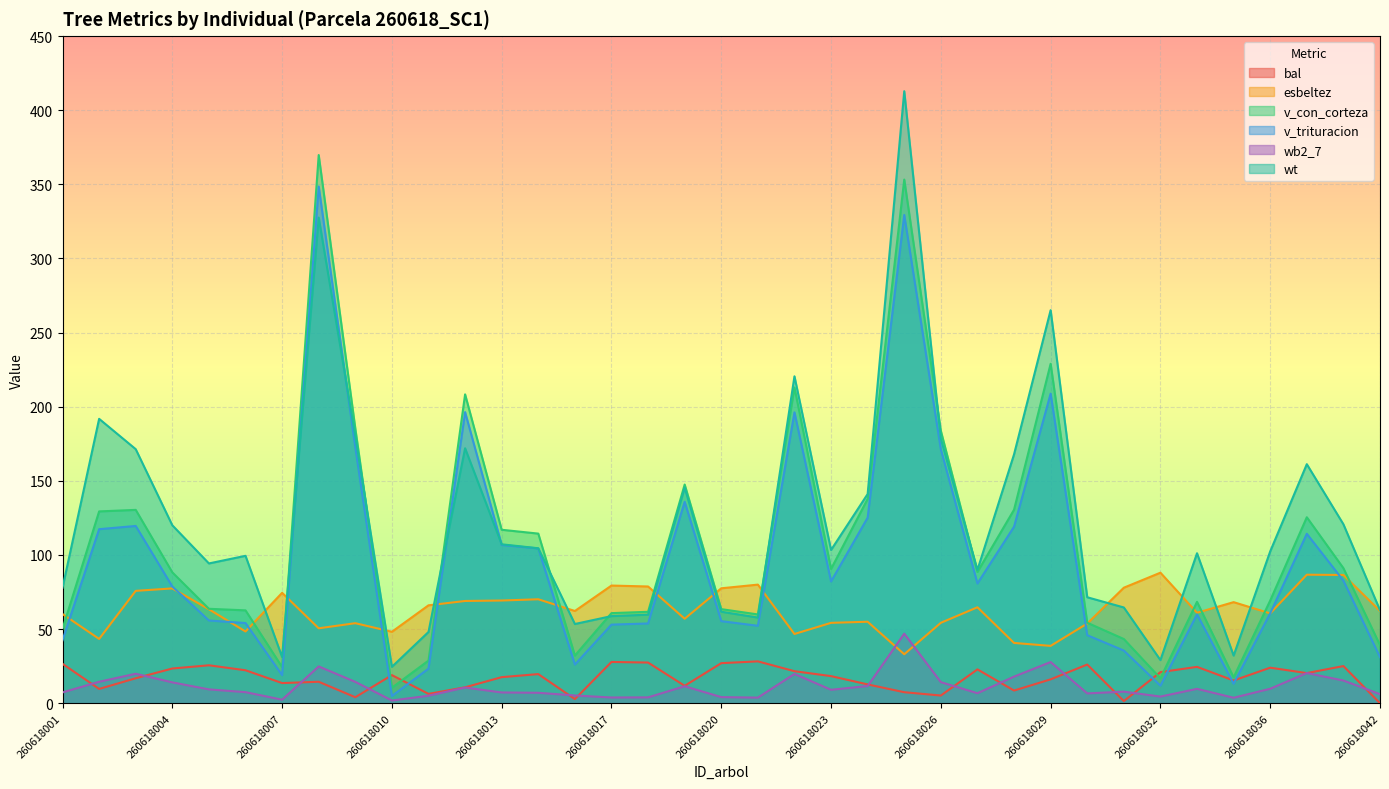

Does the chart display data point markers on the line(s)?

No